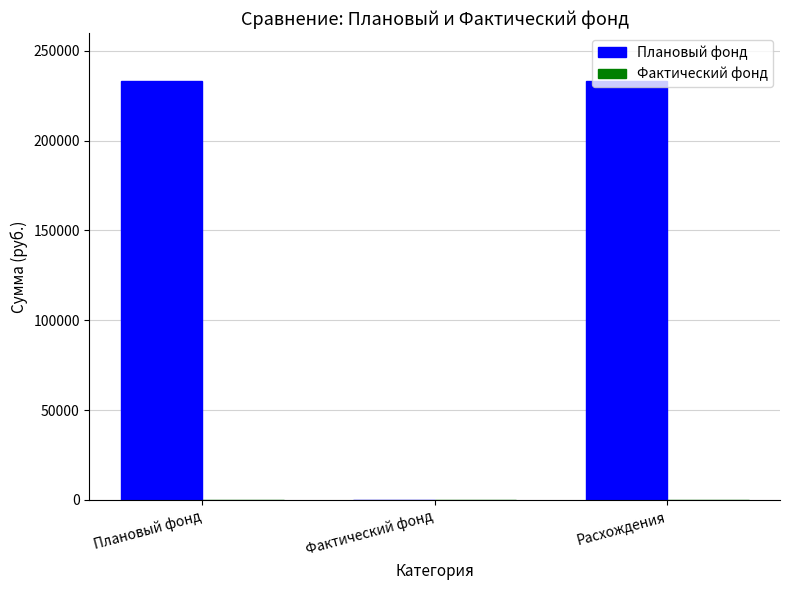

Between Фактический фонд and Расхождения, which is larger?

Расхождения